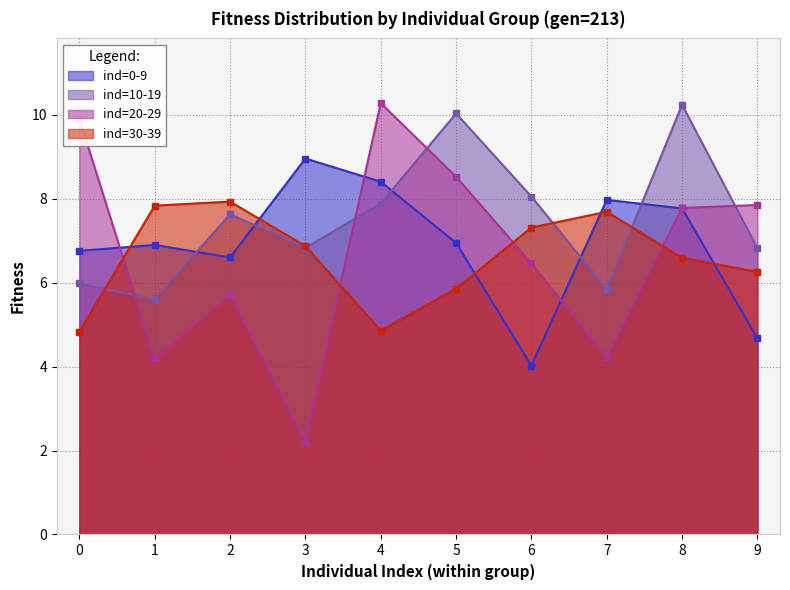

What is the minimum value for ind=0-9?

4.0